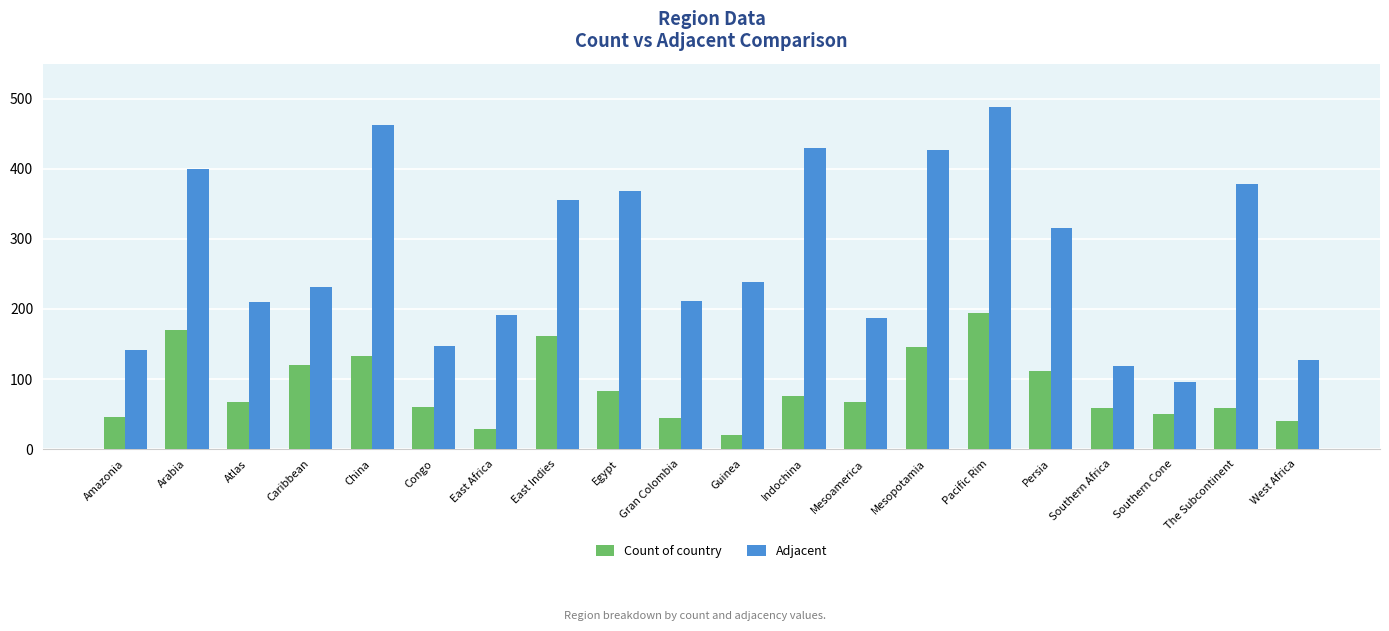

What is the total value across all series at Southern Africa?

176